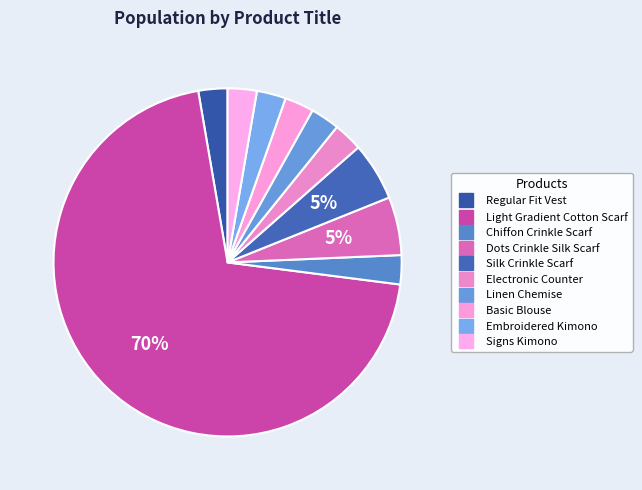

Count the number of slices in the pie.

10